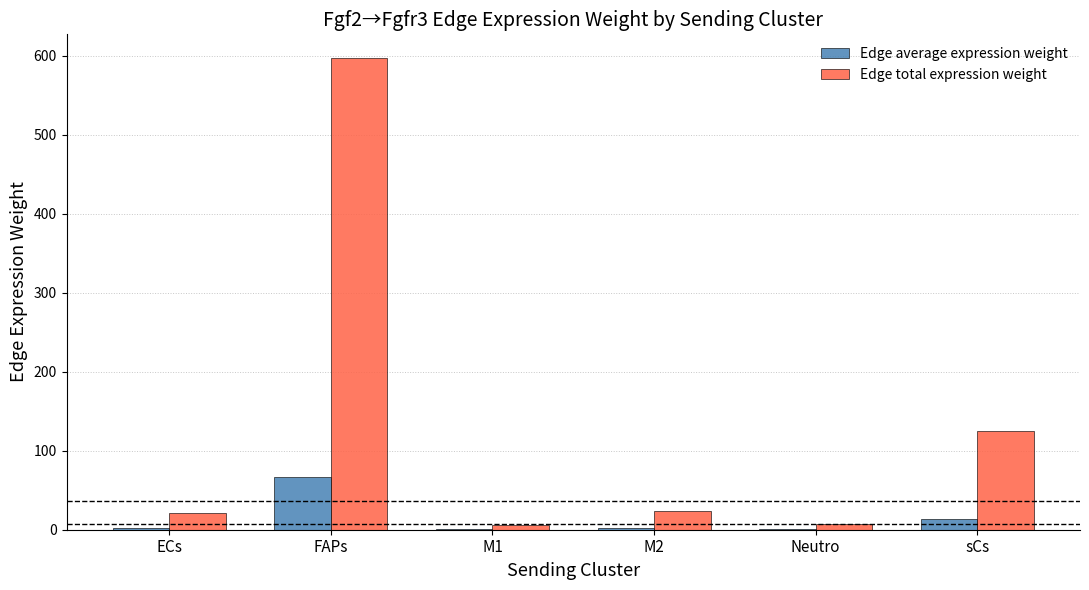

The value of Edge total expression weight at FAPs is 597.1. True or false?

True